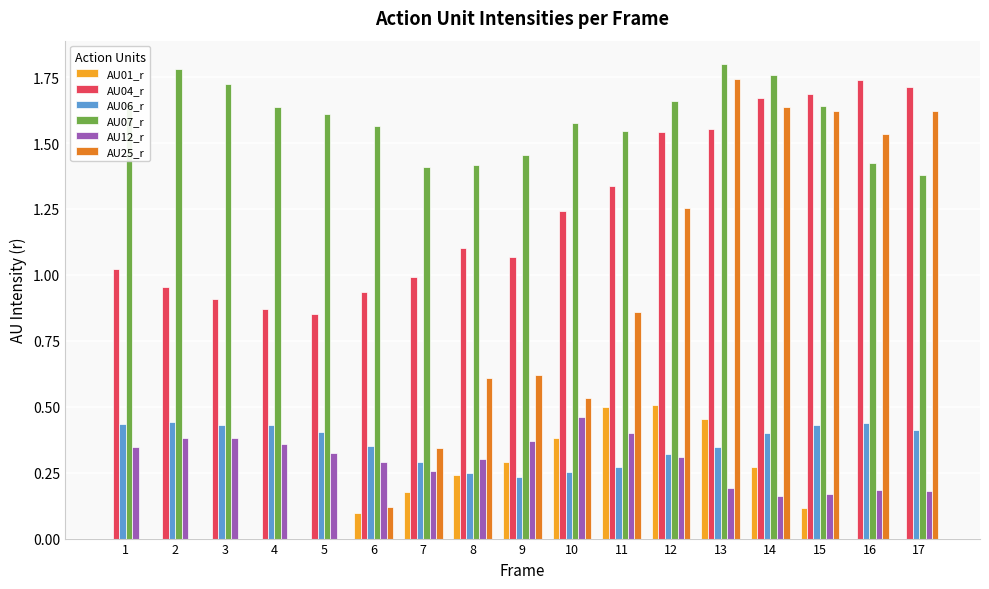

True or false: AU06_r has a value of 0.4 at 10.

False